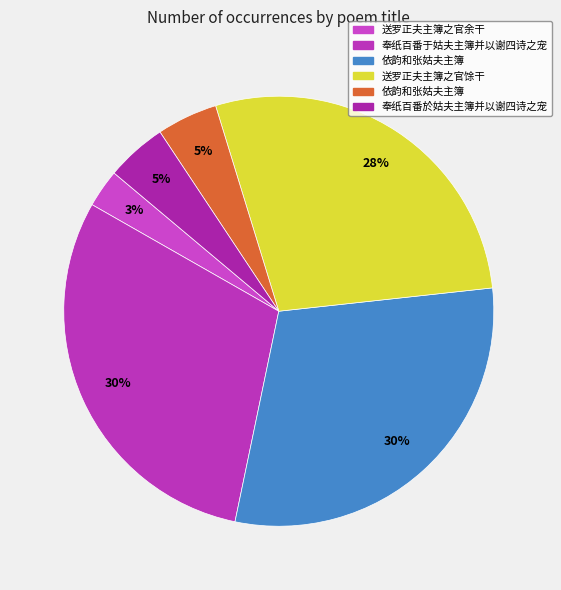

To the nearest percent, what is the average slice percentage?

17%